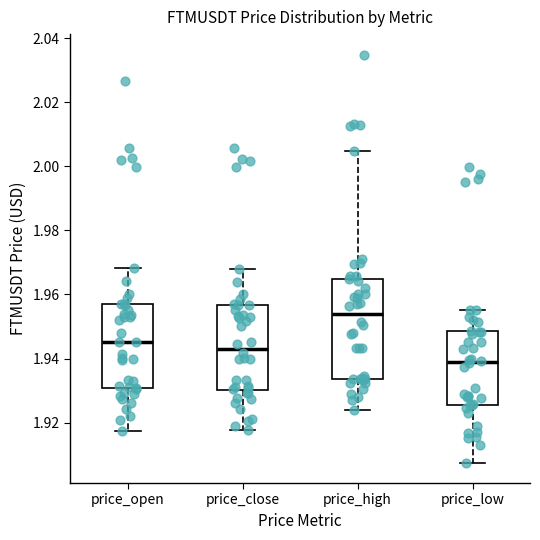

Which box's median line is the highest?

price_high